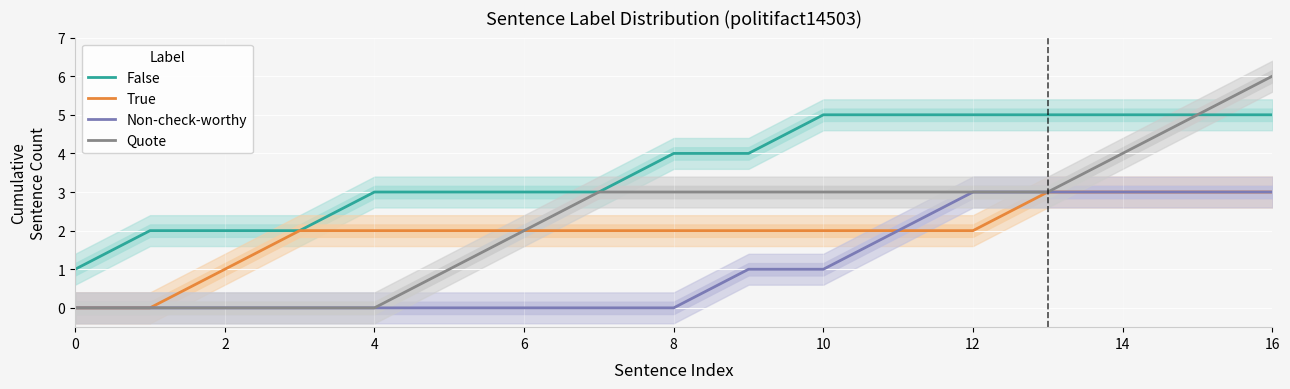

Which series has the widest spread of values?

Quote